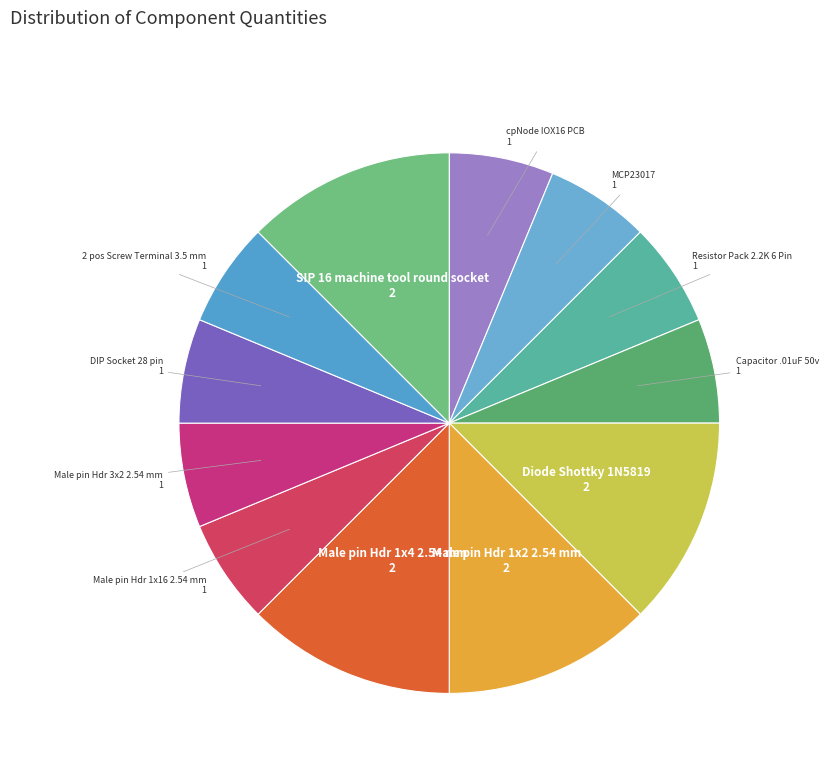

How many segments does this pie chart have?

12